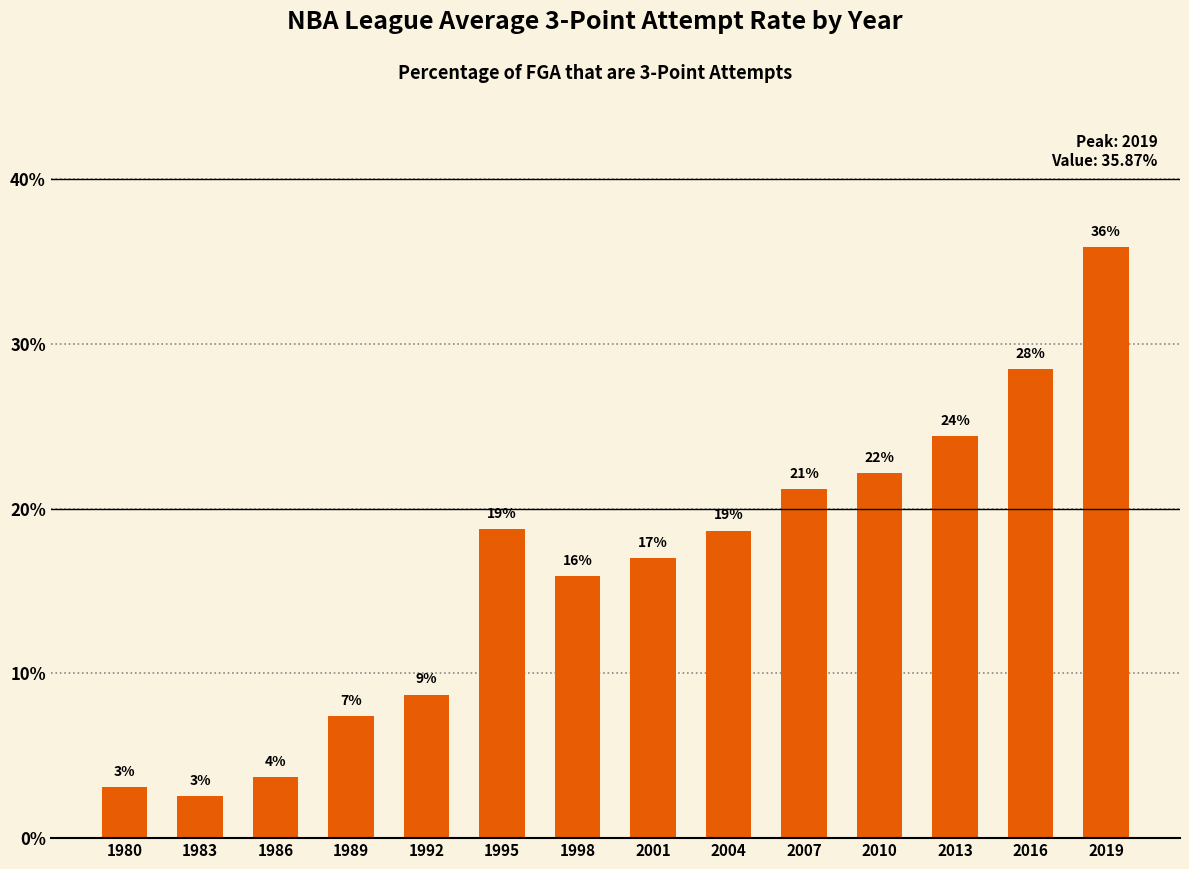

Which label corresponds to the smallest value in the chart?

1983